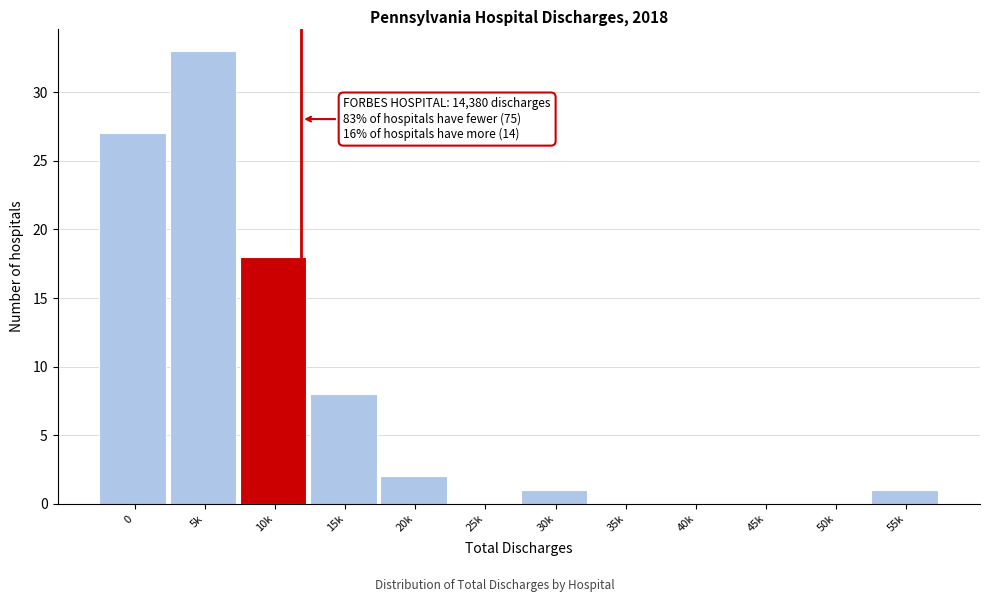

Reading left to right, extract all data points from this chart.

0=27	5k=33	10k=18	15k=8	20k=2	25k=0	30k=1	35k=0	40k=0	45k=0	50k=0	55k=1